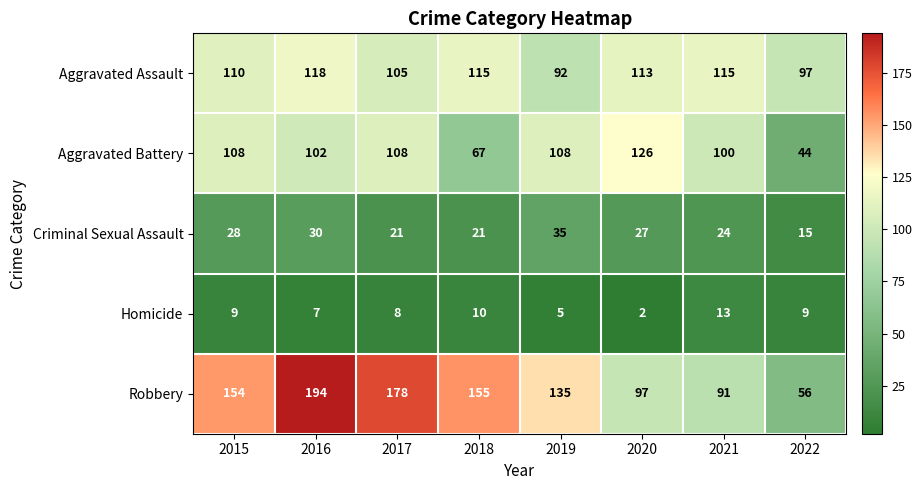

How many Criminal Sexual Assault values are between 21 and 30?

6